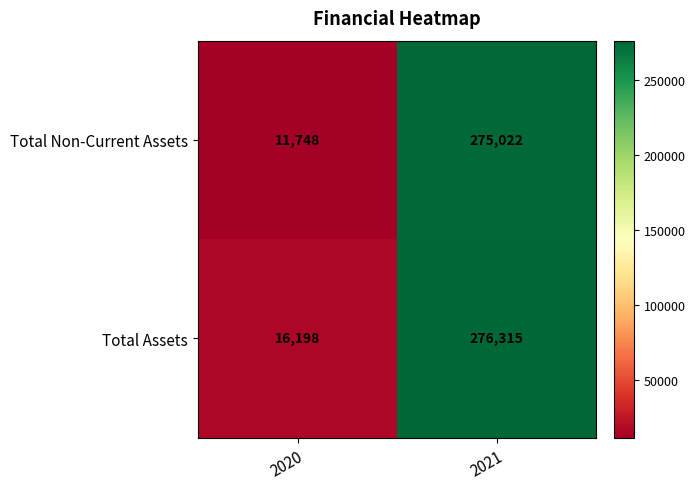

At how many categories does at least one series exceed 85425?

1